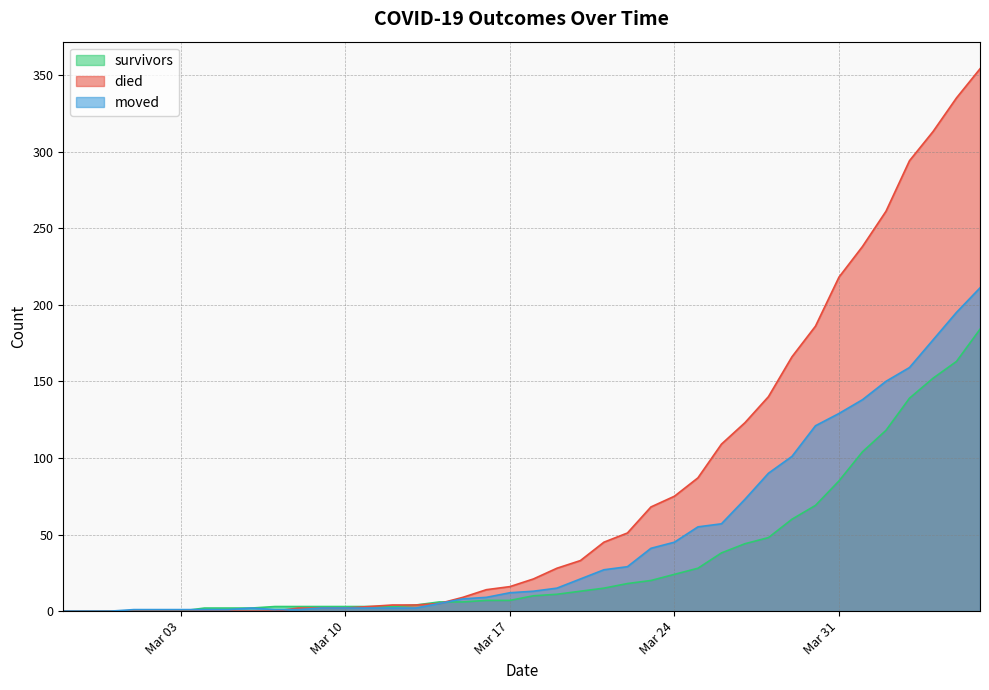

Does the chart display data point markers on the line(s)?

No